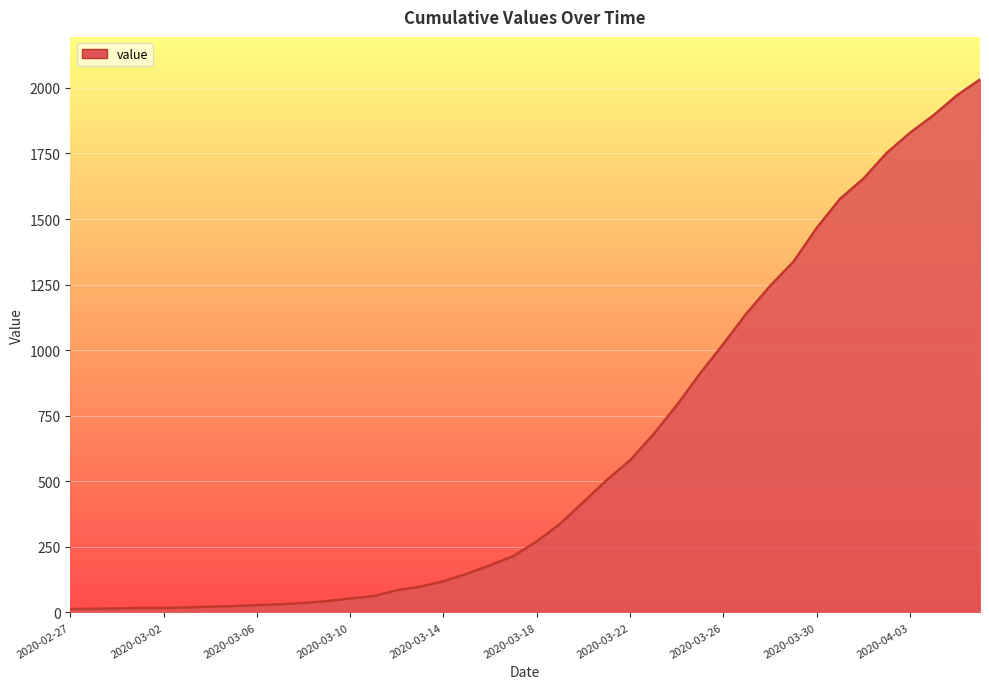

What is the greatest value displayed?

2032